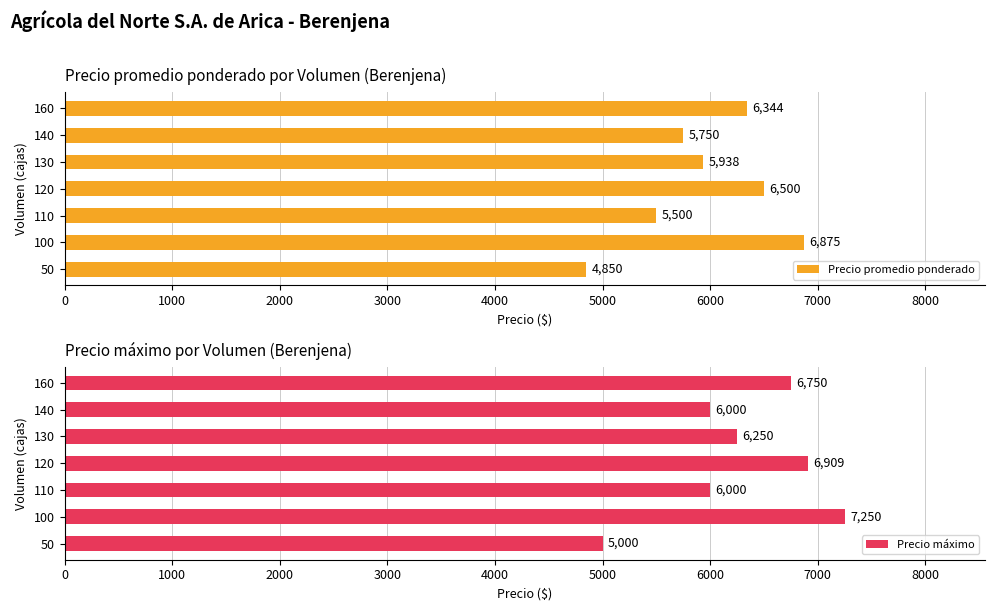

The Precio promedio ponderado series shows 10243 at 130. True or false?

False